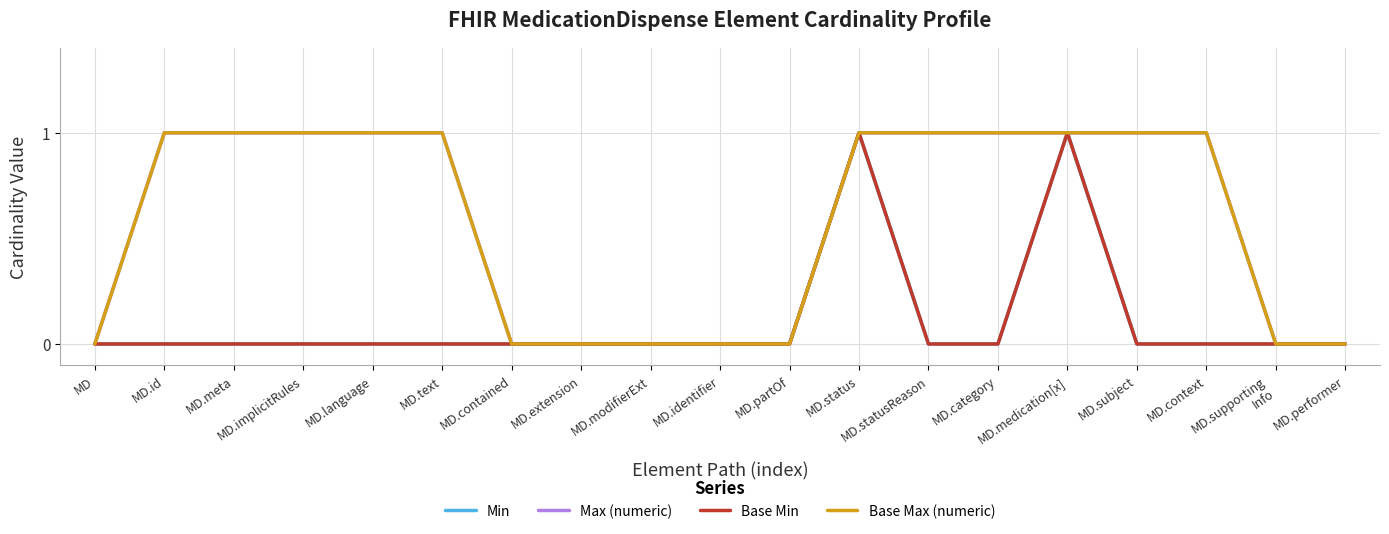

Is this an area chart (filled region under the line)?

No